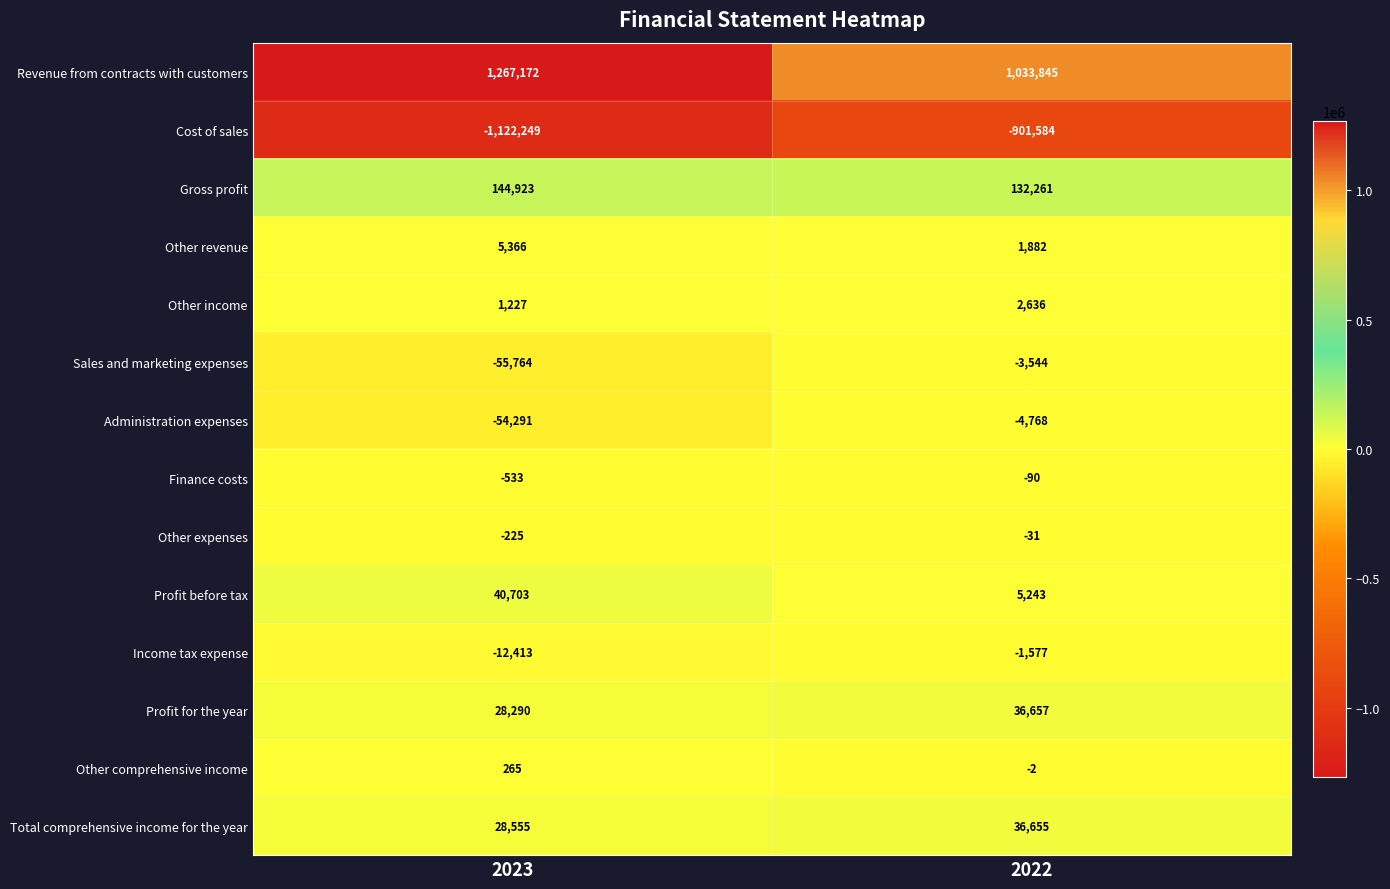

Which series has the largest total across all categories?

Revenue from contracts with customers